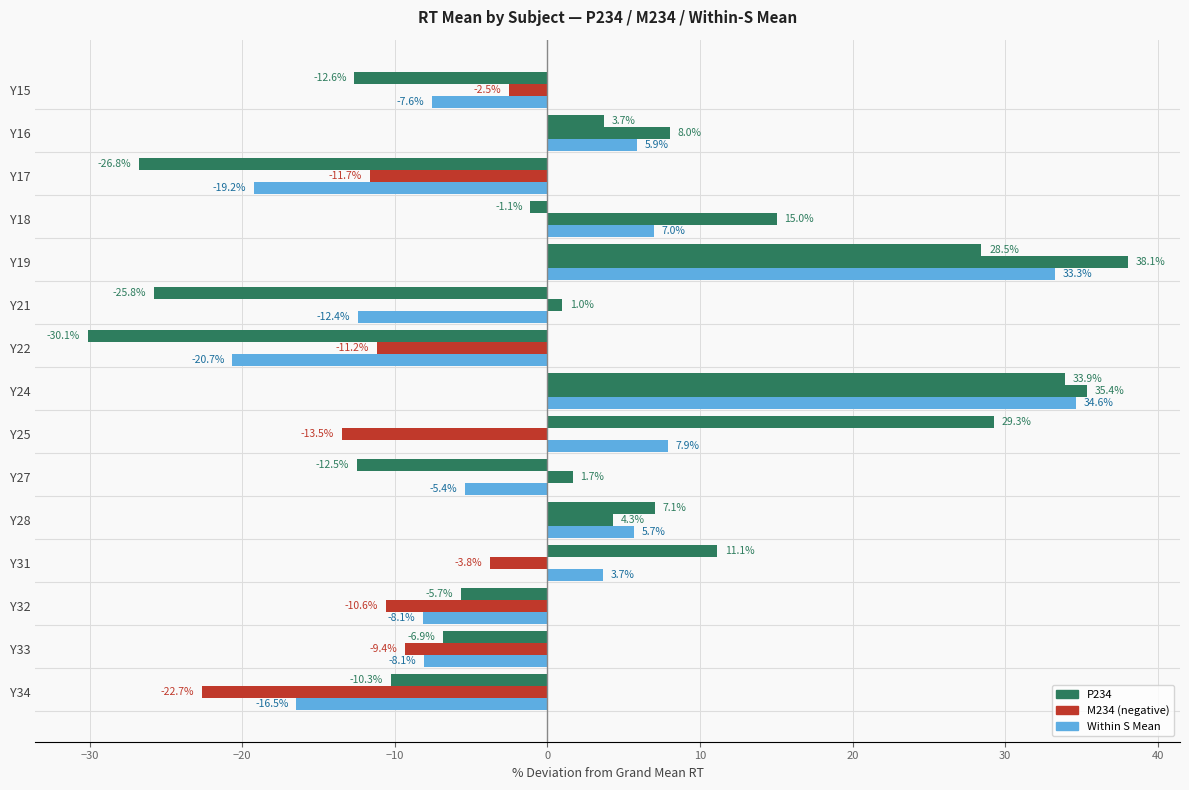

How many categories are shown in the chart?

15